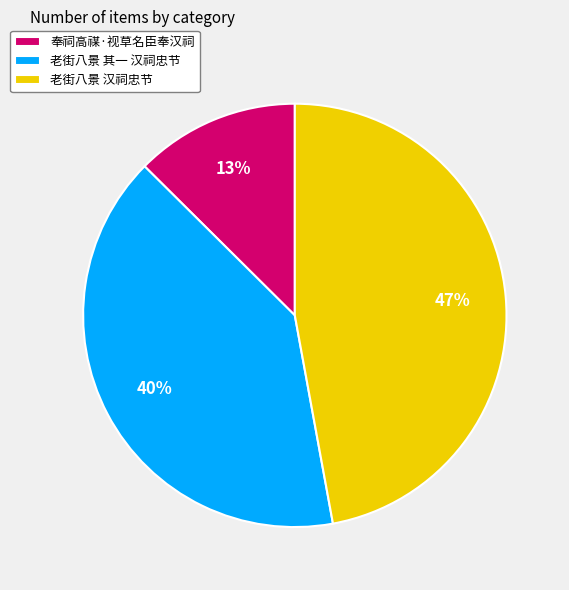

Do 奉祠高禖·视草名臣奉汉祠 and 老街八景 其一 汉祠忠节 together represent more than half of the pie?

Yes